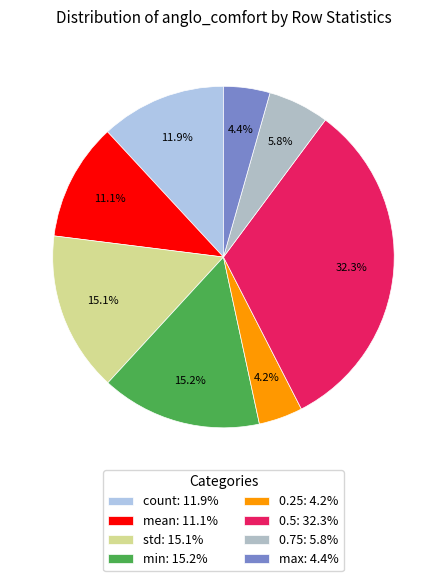

Does 0.25 represent more than half of the total?

No